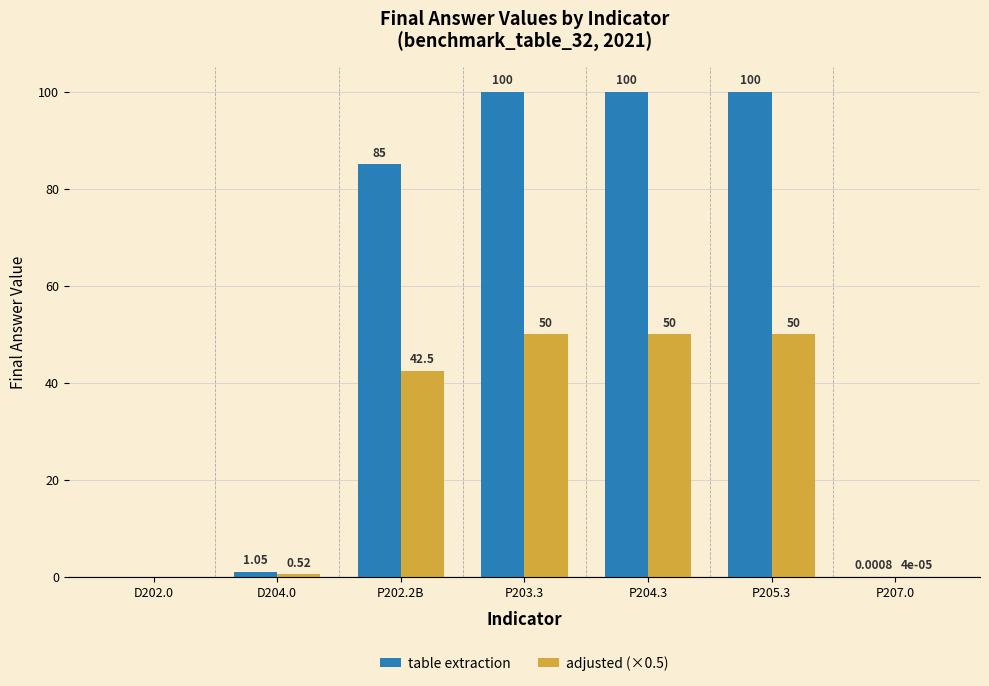

What is the spread (max minus min) of values at P205.3?

50.0